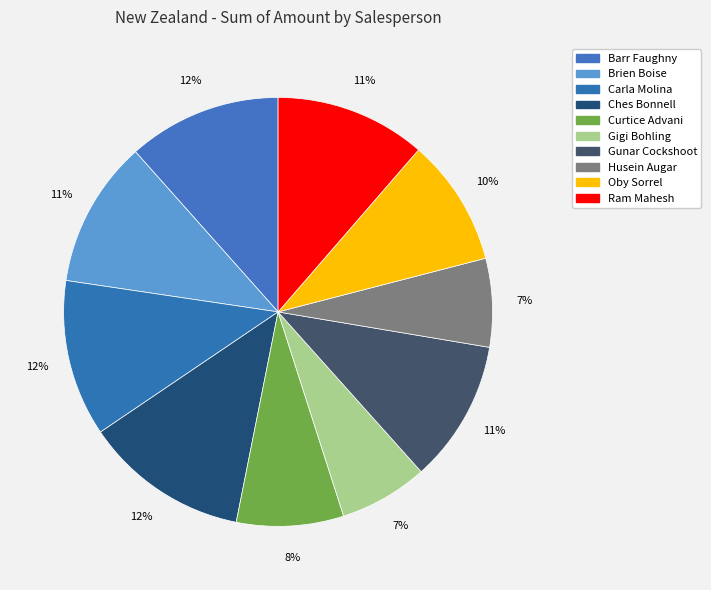

How many slices are in this pie chart?

10